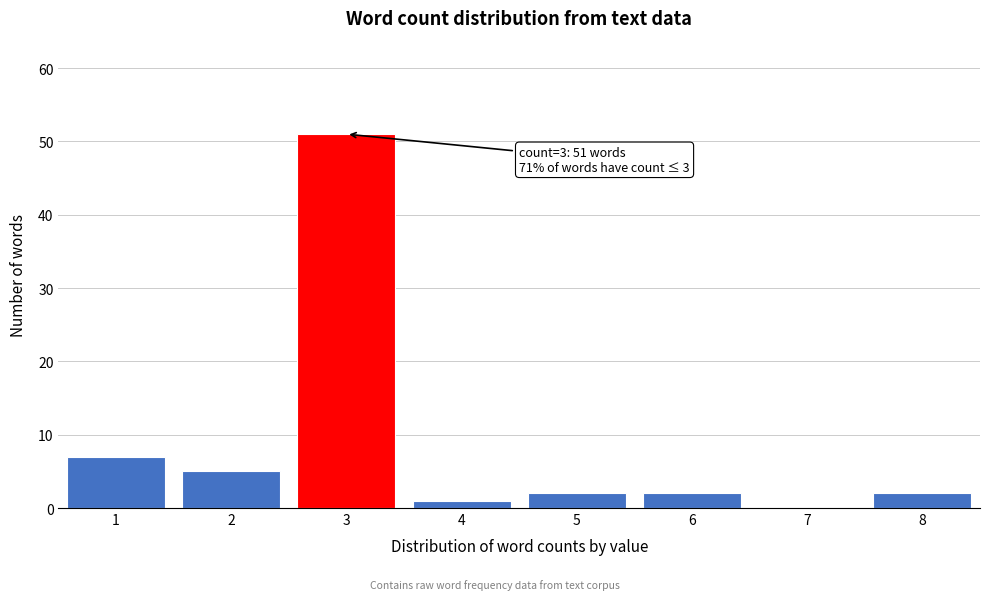

Reading left to right, what are all the values shown in this chart?

1=7	2=5	3=51	4=1	5=2	6=2	7=0	8=2